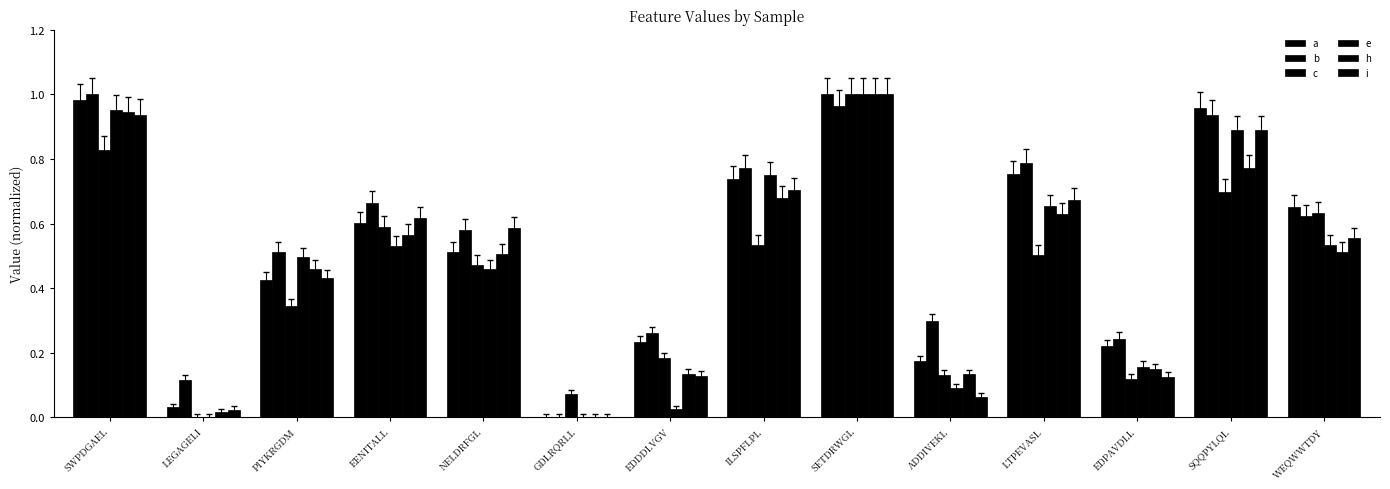

List the labels in order of h value, smallest first.

GDLRQRLL, LEGAGELI, ADDIVEKL, EDDDLVGV, EDPAVDLL, PIYKRGDM, NELDRFGL, WEQWWTDY, EENITALL, LTPEVASL, ILSPFLPL, SQQPYLQL, SWPDGAEL, SETDRWGL